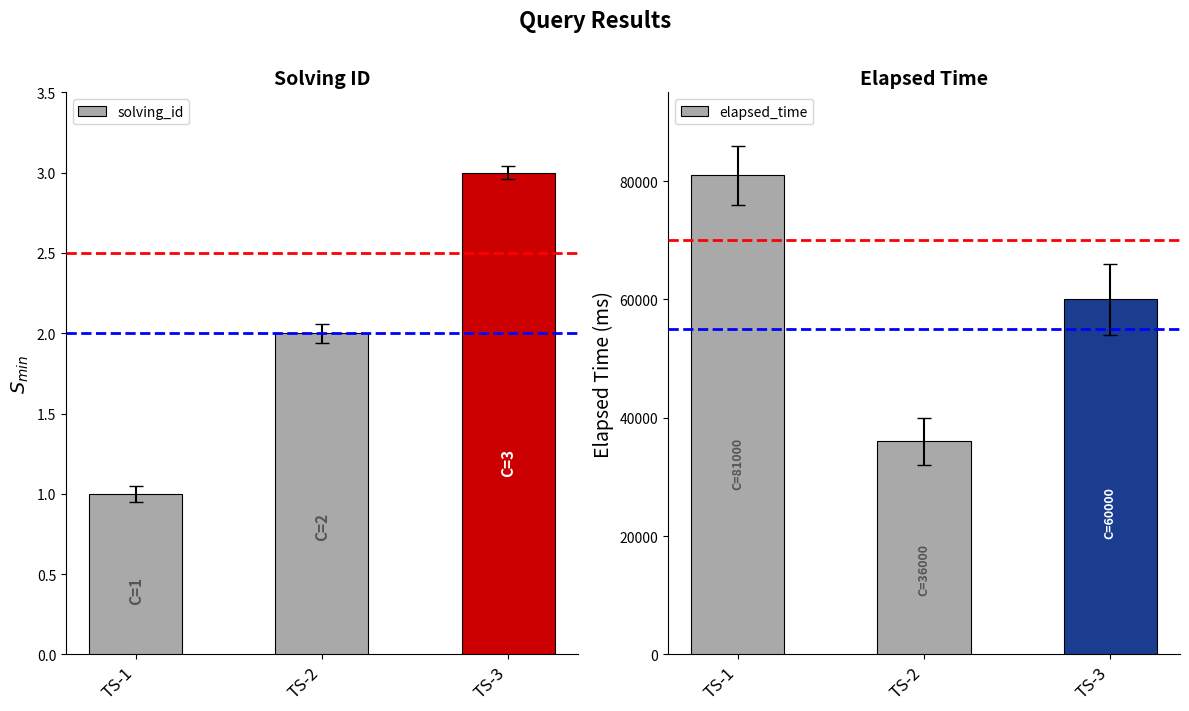

Reading left to right, list all the values displayed in this chart.

solving_id: TS-1=1	TS-2=2	TS-3=3
elapsed_time: TS-1=81000	TS-2=36000	TS-3=60000